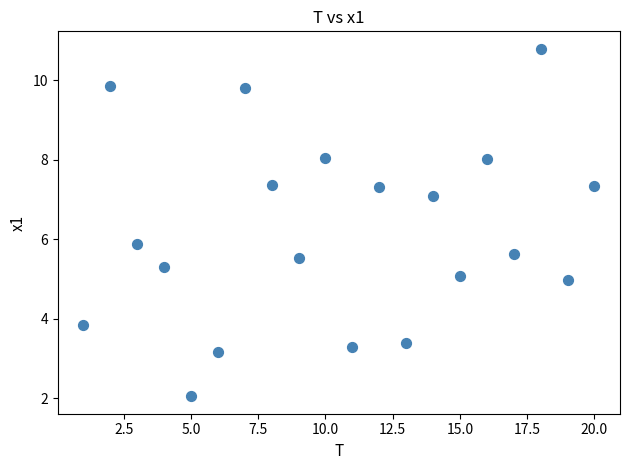

What is the range of Y values (max minus min)?

8.7